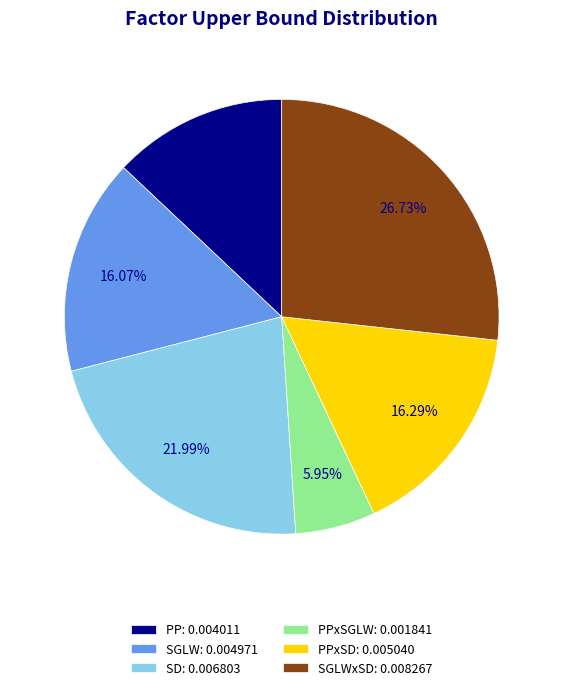

Do SGLWxSD: 0.008267 and PPxSD: 0.005040 together represent more than half of the pie?

No